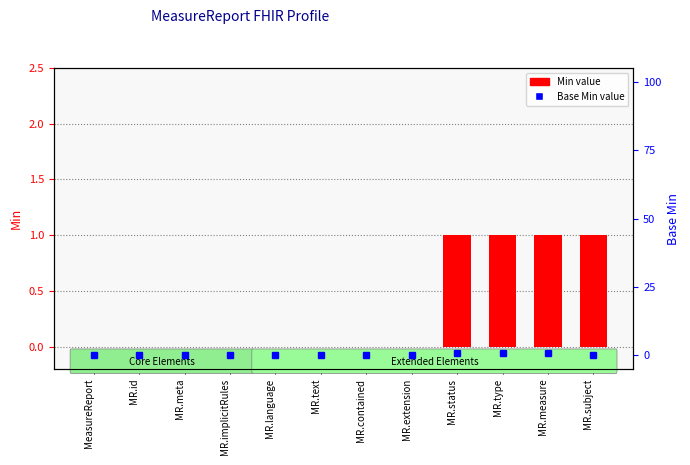

Are the bars grouped side by side (vs. stacked)?

Yes